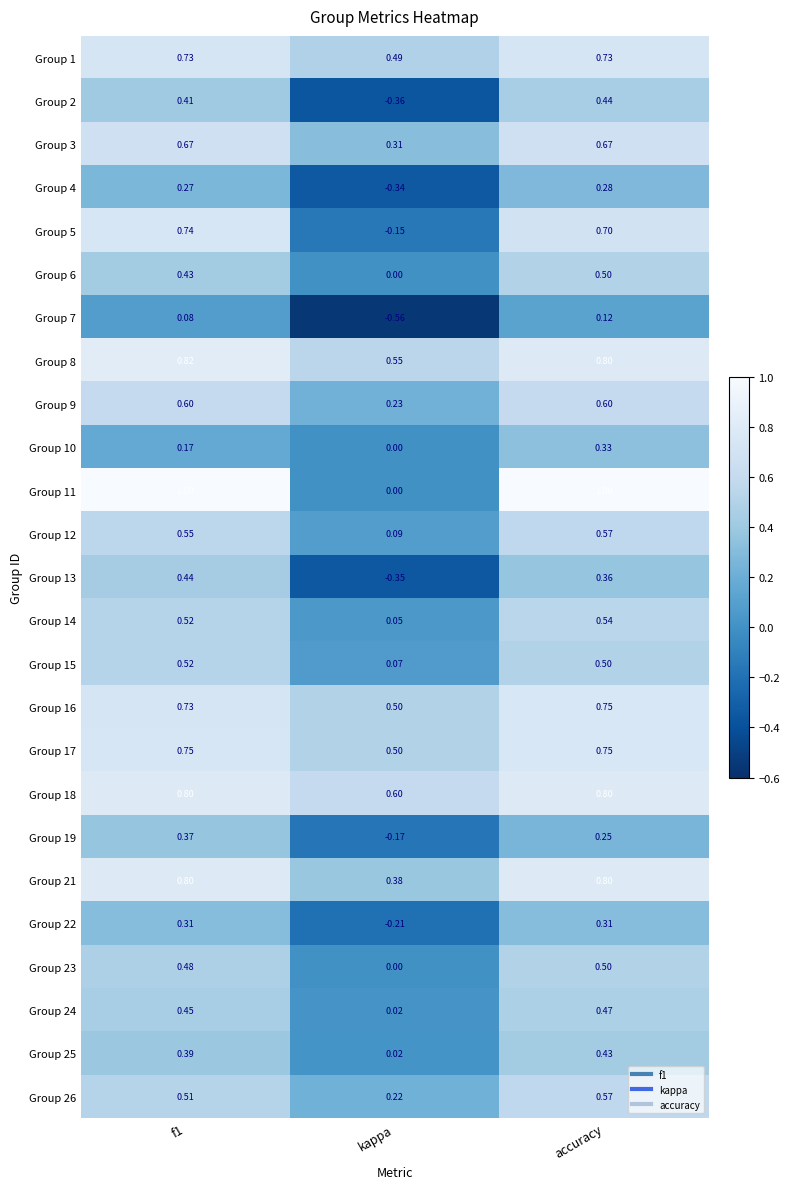

Which category has the lowest value in the Group 14 series?

kappa